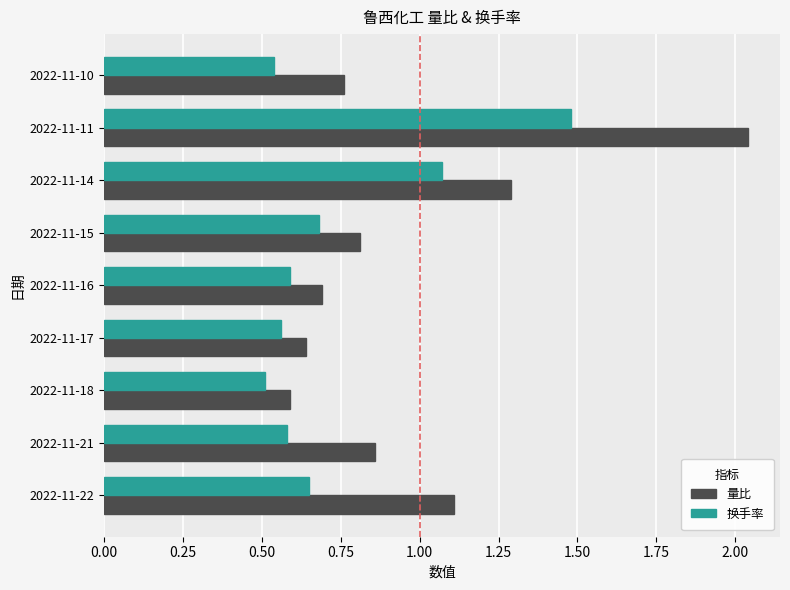

How many categories are shown in the chart?

9